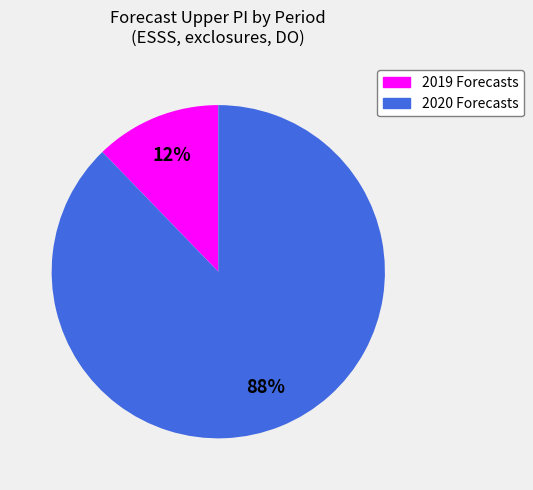

Is there any slice that represents more than half of the pie?

Yes